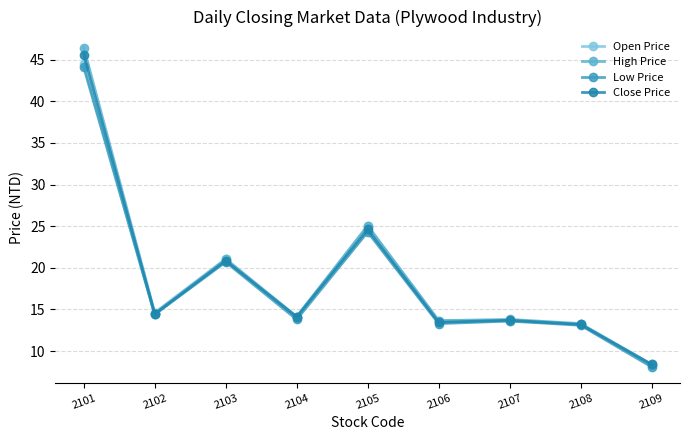

What is the lowest value of the Open Price series?

8.3